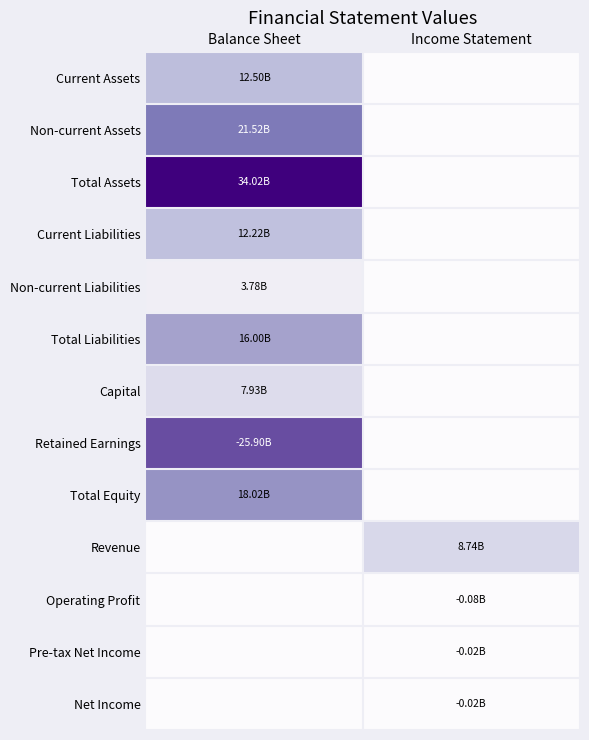

Which label corresponds to the largest value in the chart?

Balance Sheet